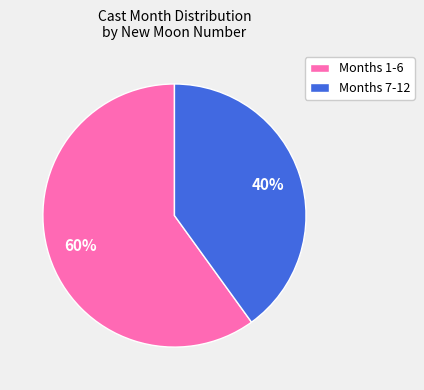

True or false: Months 1-6 accounts for 74% of the total.

False